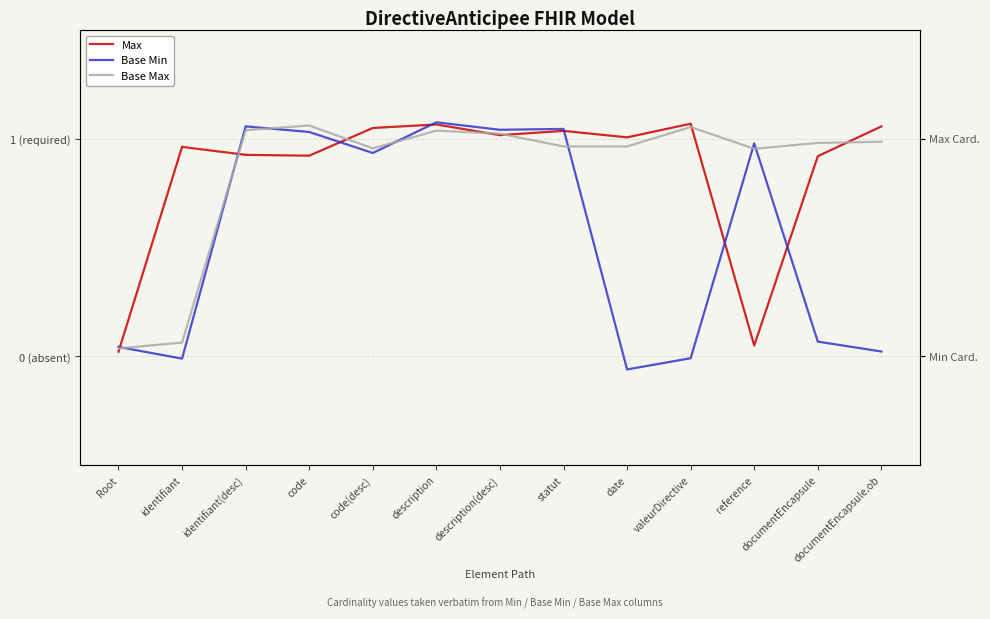

Which series ends up on top after the final intersection of Base Min and Max?

Max